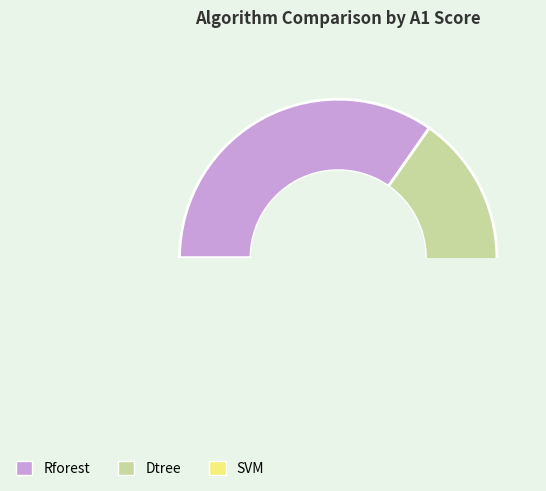

Between Rforest and Dtree, which is larger?

Rforest